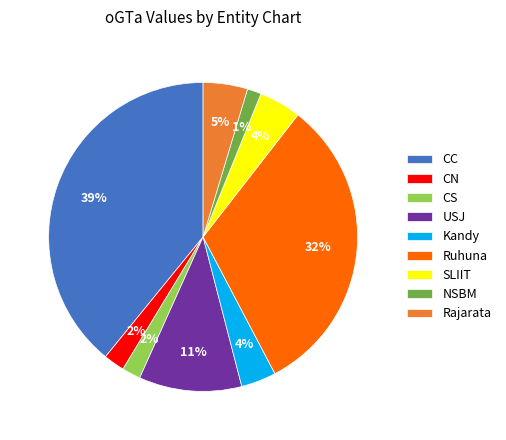

How many segments does this pie chart have?

9